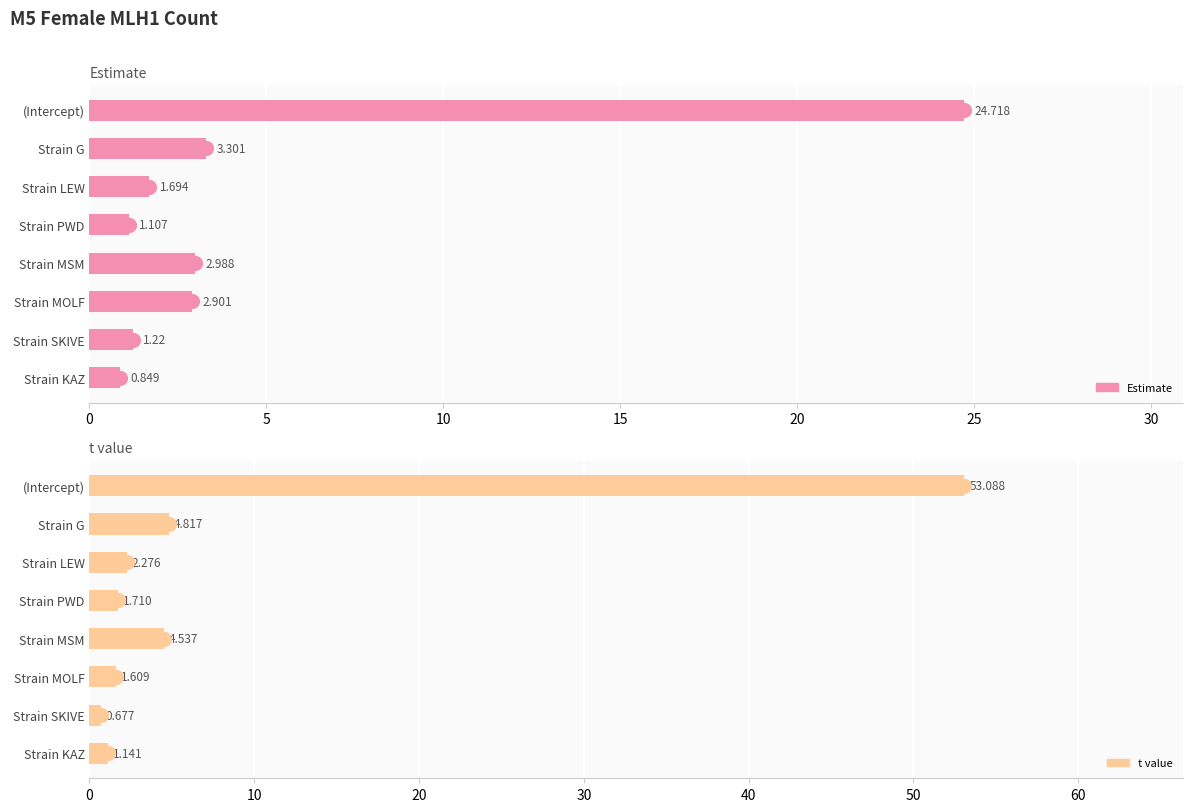

Reading right to left, what are all the values shown in this chart?

Estimate: 0.8	1.2	2.9	3.0	1.1	1.7	3.3	24.7
t value: 1.1	0.7	1.6	4.5	1.7	2.3	4.8	53.1